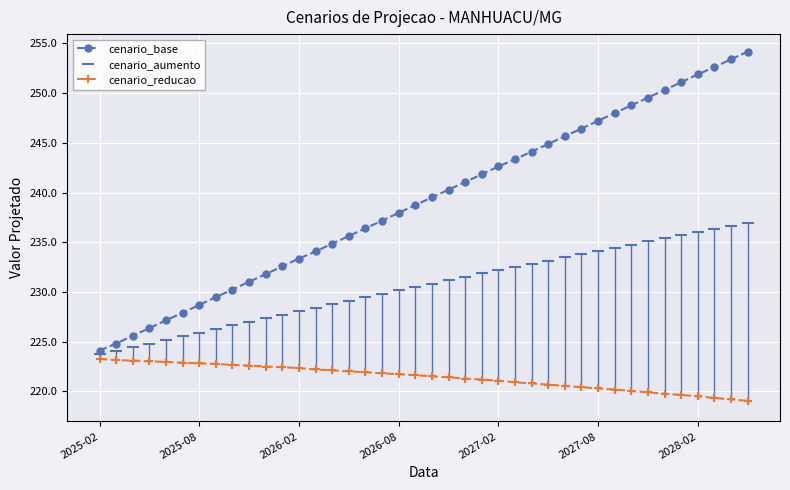

At how many categories does at least one series exceed 239?

20